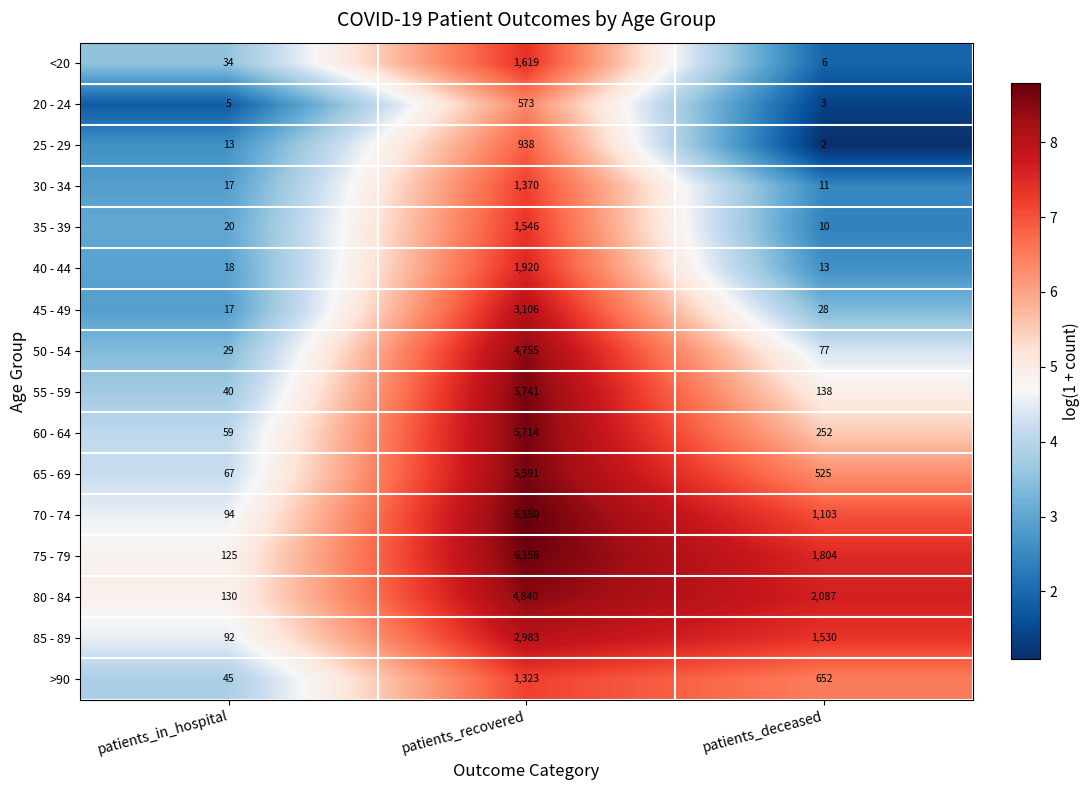

Count the number of categories in the chart.

3